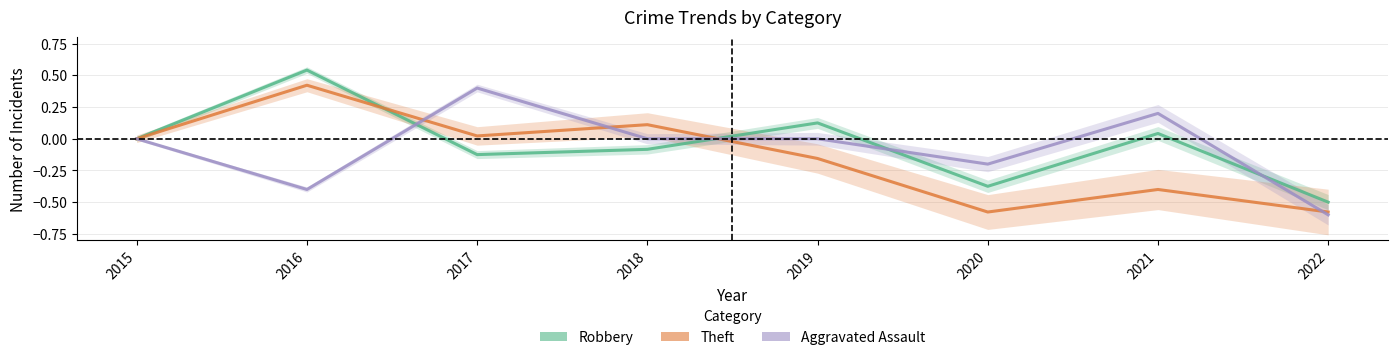

What is the smallest value displayed?

-0.6